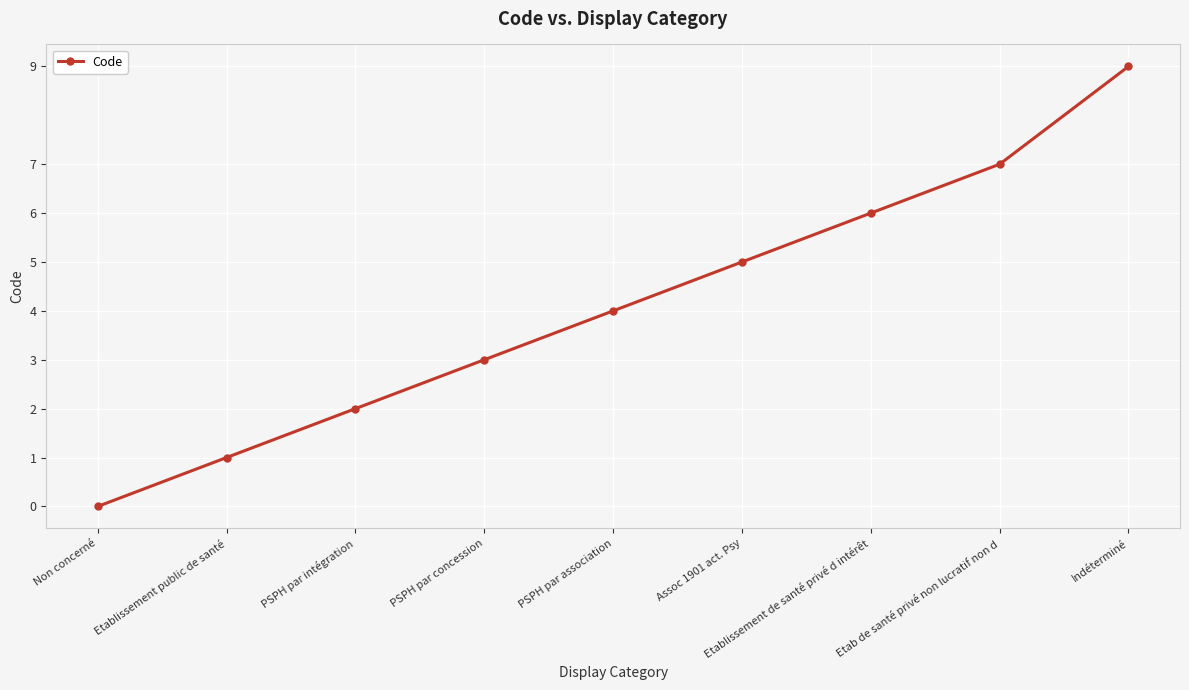

Where is the data nearest to the value 4?

PSPH par association